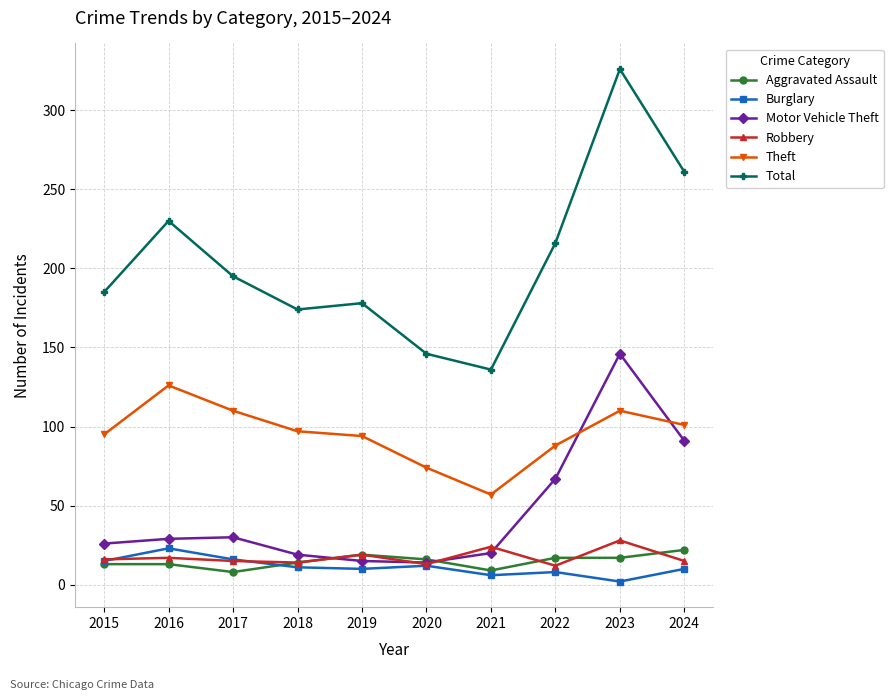

What is the difference between the maximum and minimum values in the Total series?

190